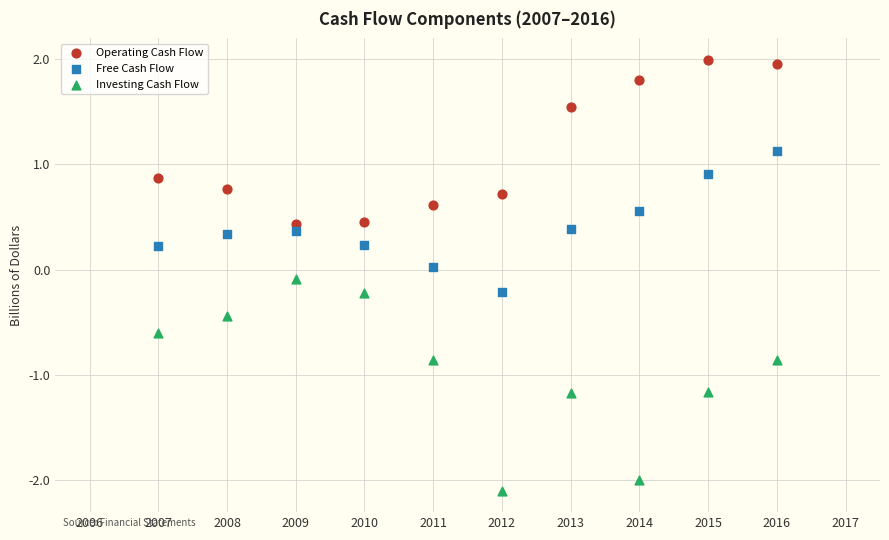

Across all data points, what is the range of X values (max minus min)?

9.0